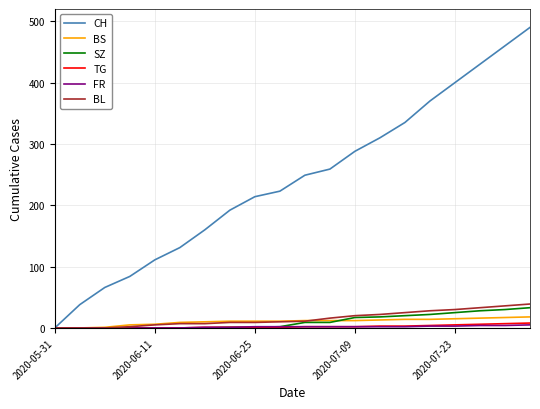

What is the maximum value shown in the chart?

490